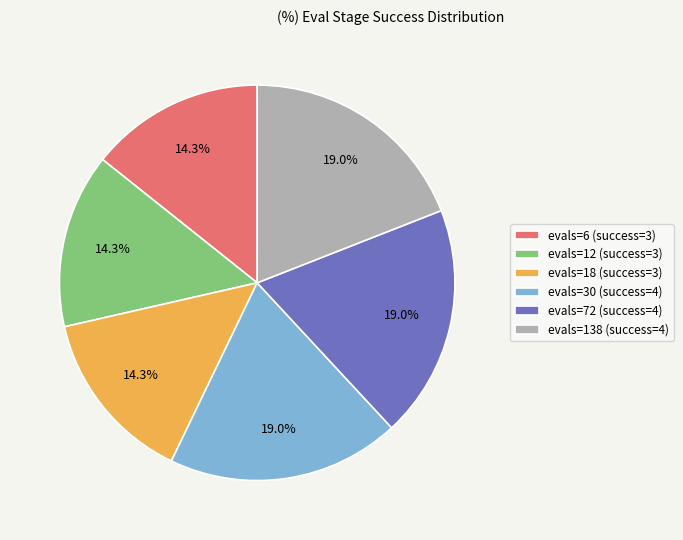

What is the ratio of the value at evals=138 (success=4) to the value at evals=6 (success=3)?

1.3